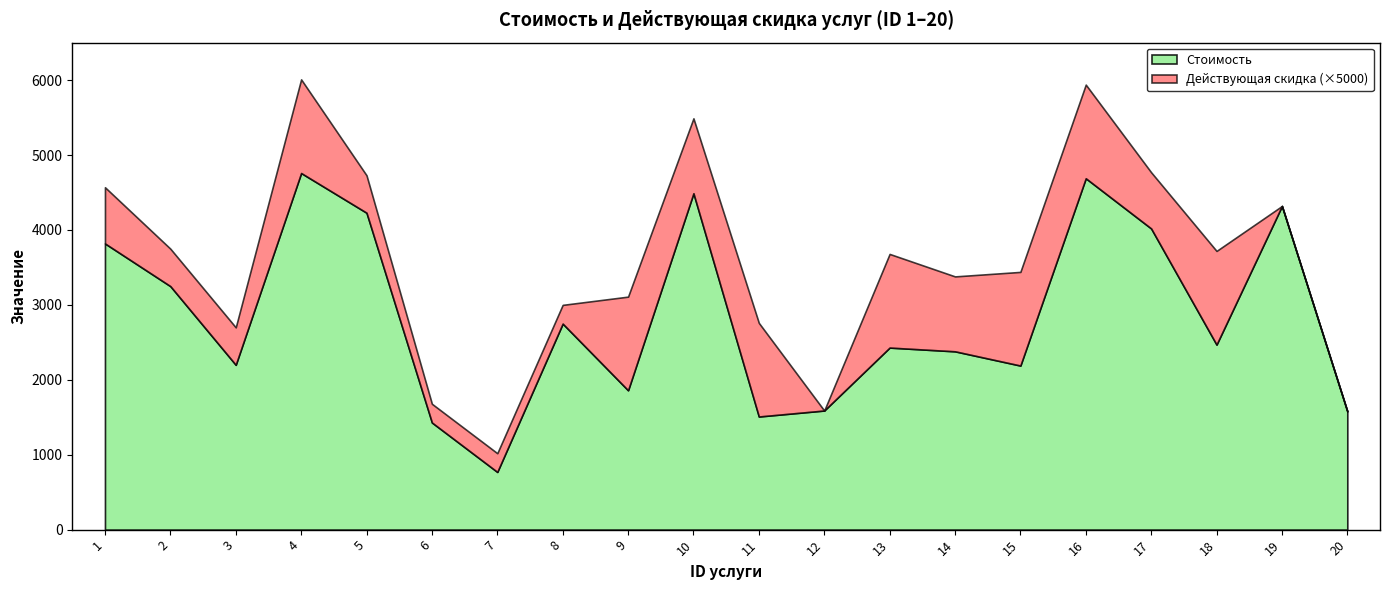

What is the minimum value for Стоимость?

770